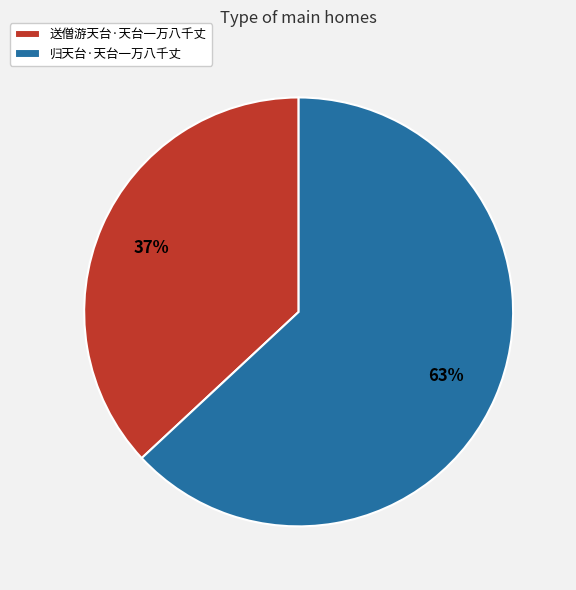

What is the smallest slice in the pie chart?

送僧游天台·天台一万八千丈